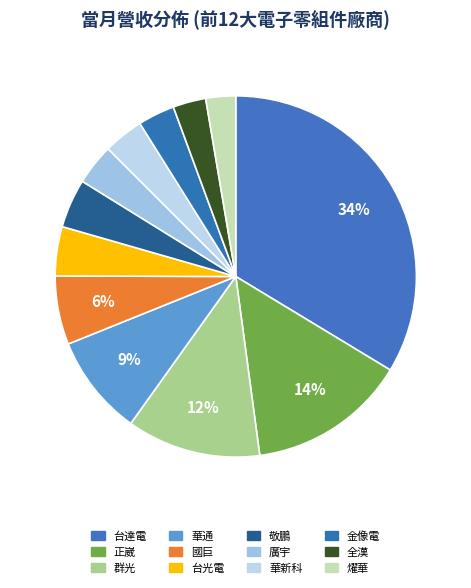

Do 國巨 and 群光 together represent more than half of the pie?

No